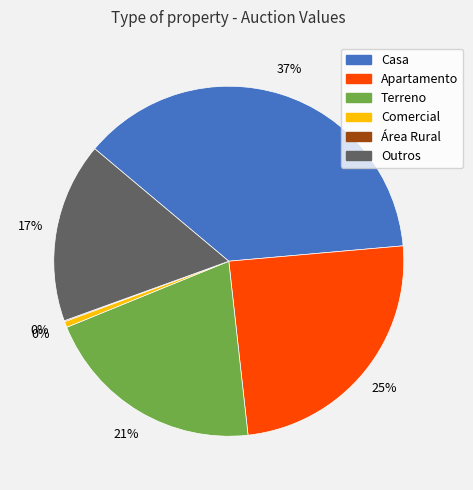

Count the number of slices in the pie.

6